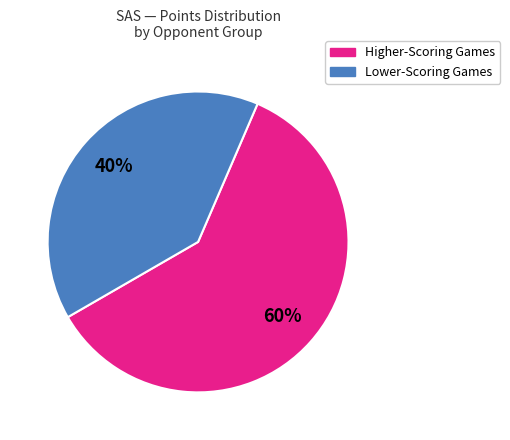

True or false: Lower-Scoring Games accounts for 40% of the total.

True